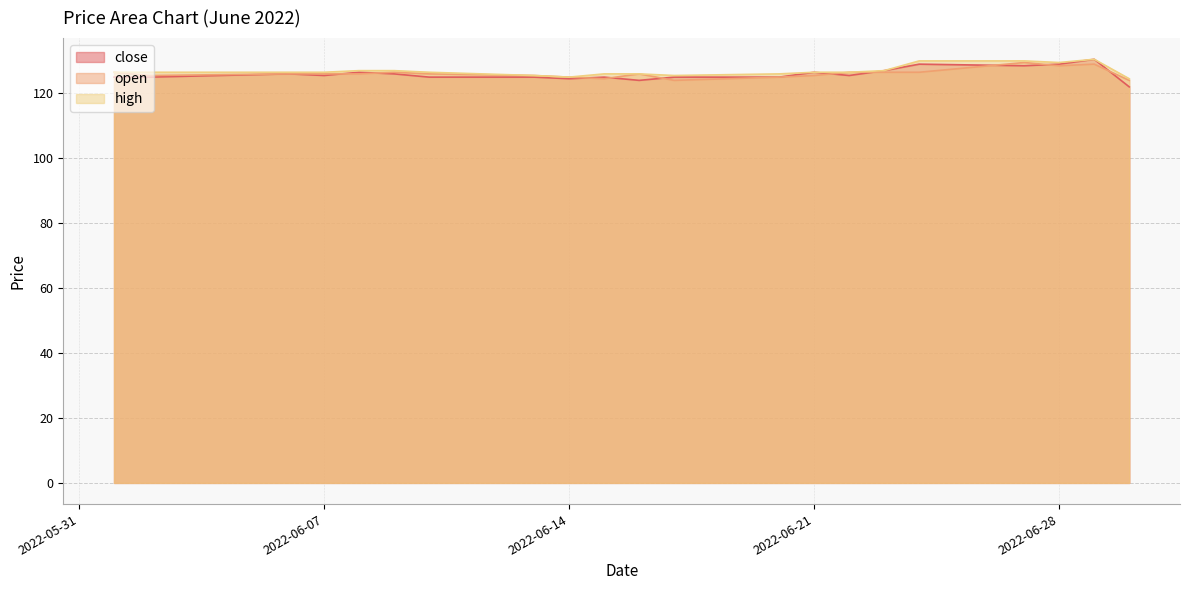

At which category is the sum across all series the highest?

2022-06-29